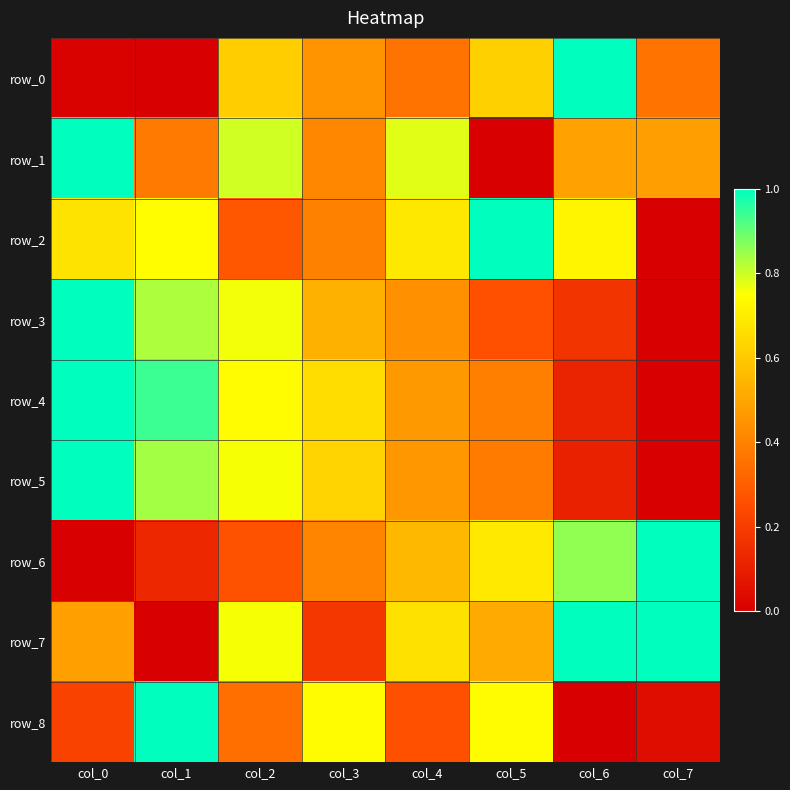

What is the difference between the row_1 values at col_3 and col_4?

0.4